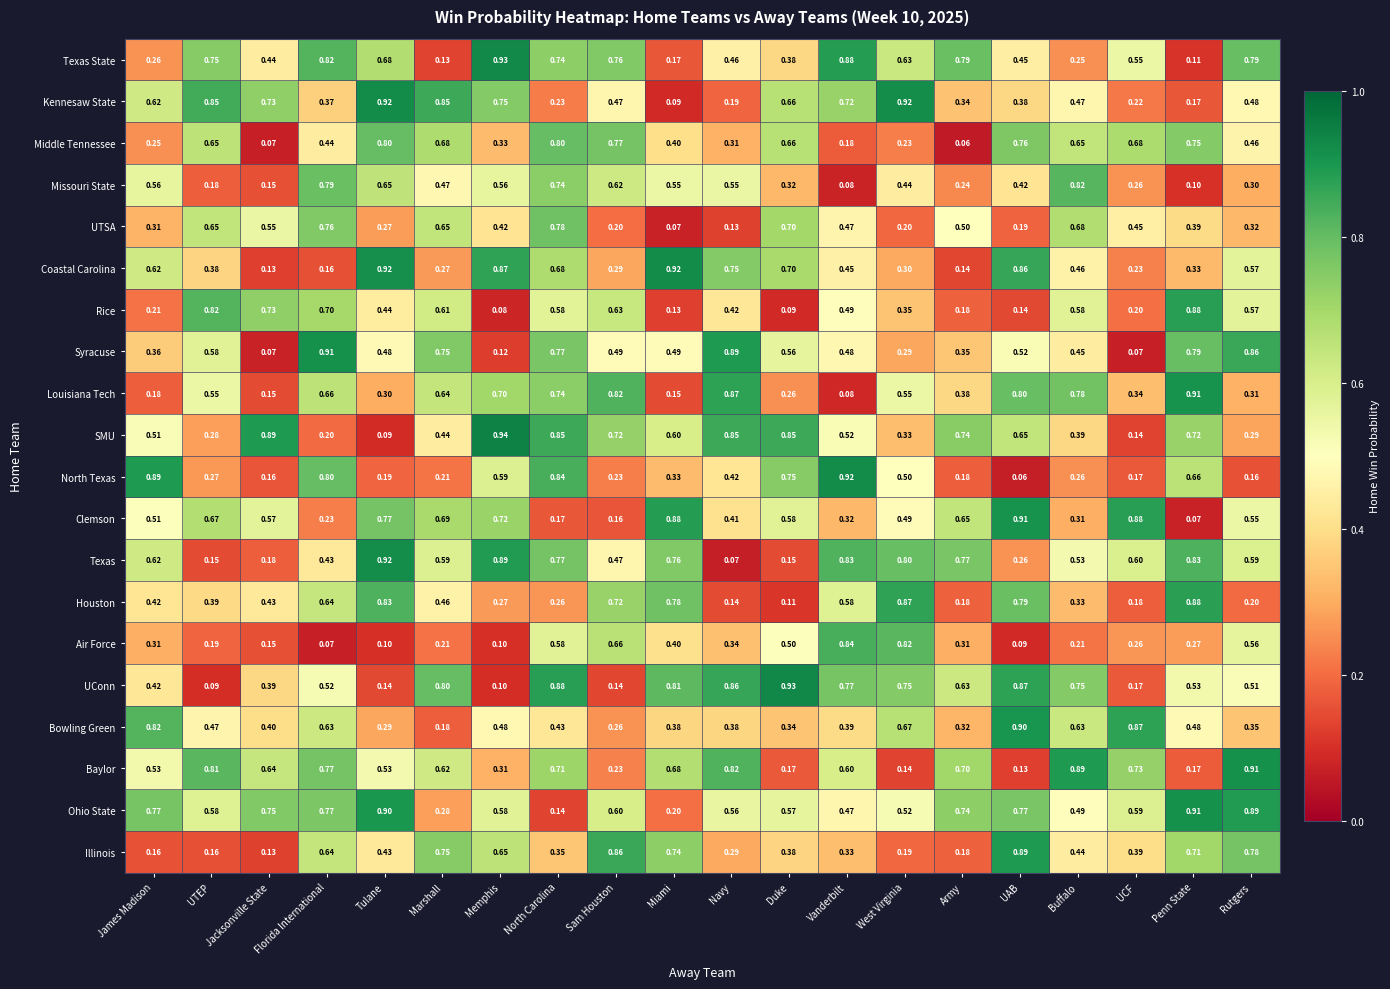

At how many categories does at least one series exceed 0?

20